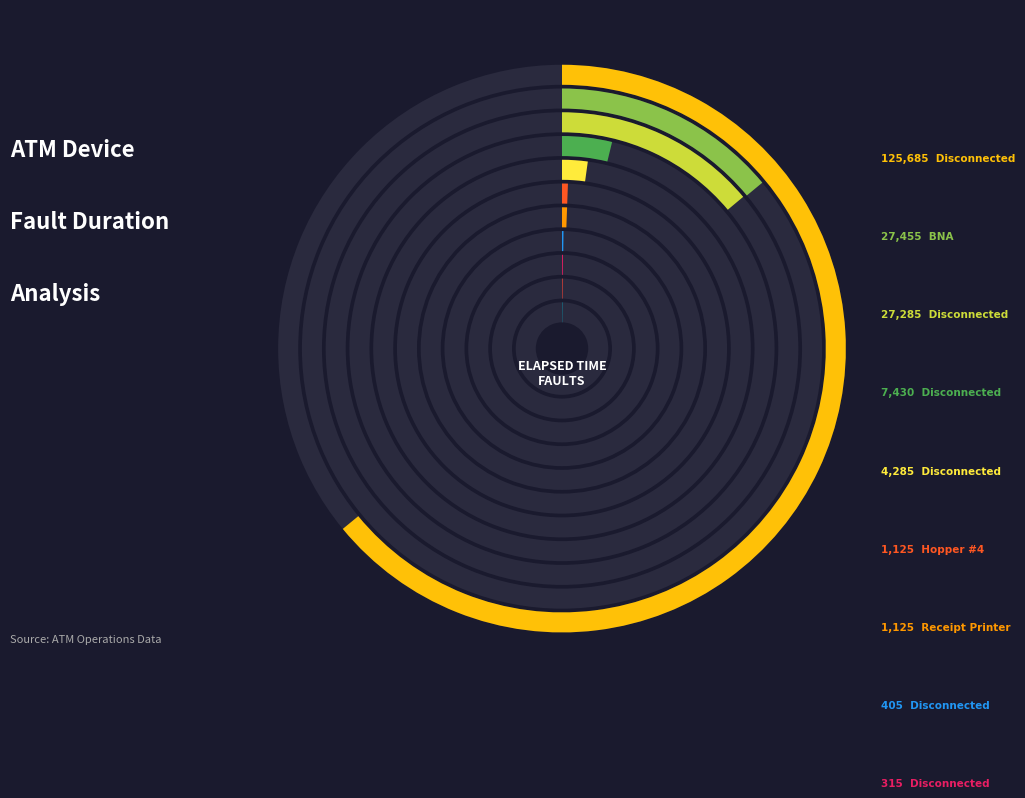

What is the change in value from BNA (A0100570) to Hopper #4 (A0100247)?

-26330